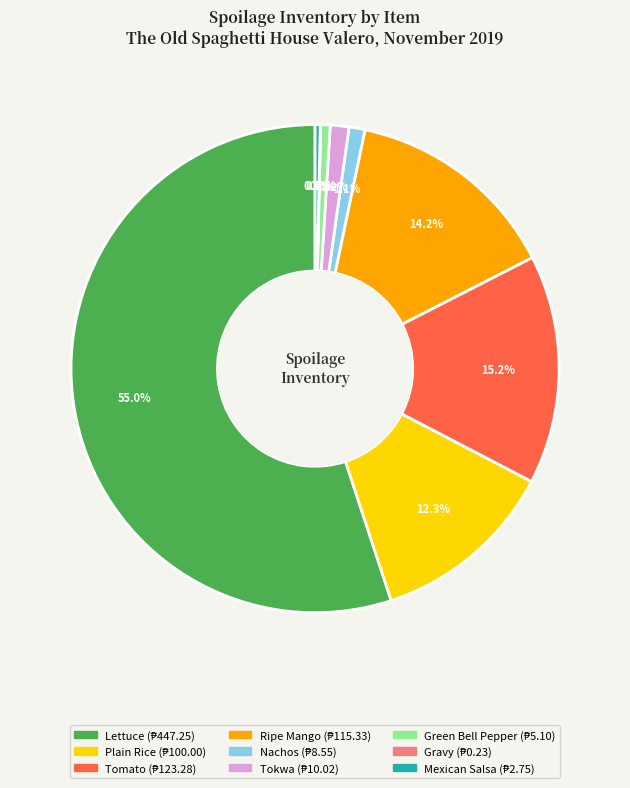

To the nearest percent, what percentage of the pie is Plain Rice?

12%